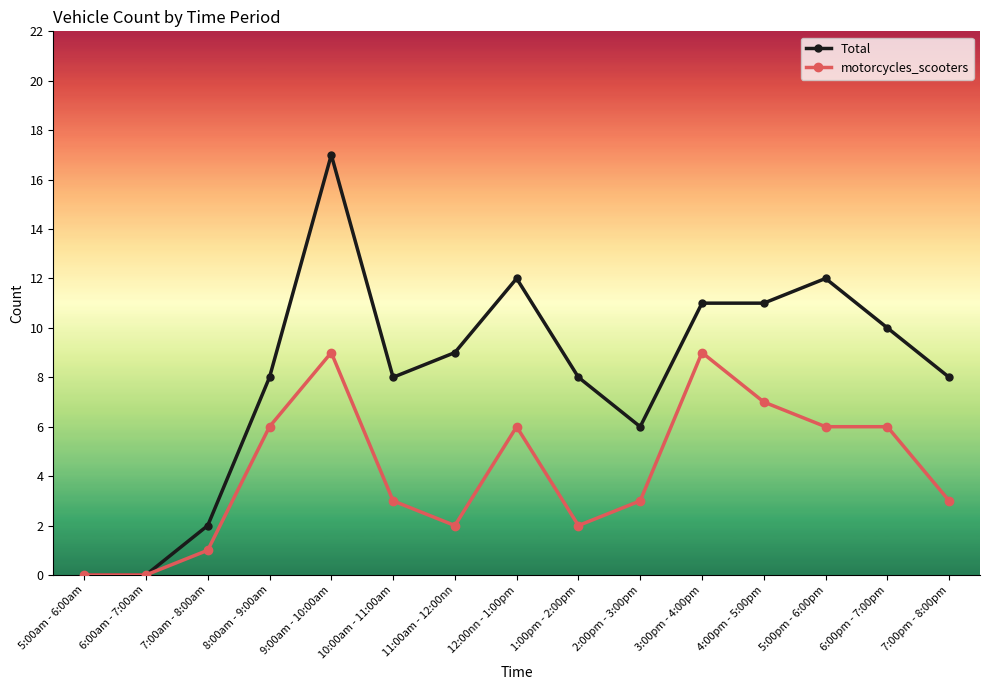

Which series has the largest total across all categories?

Total